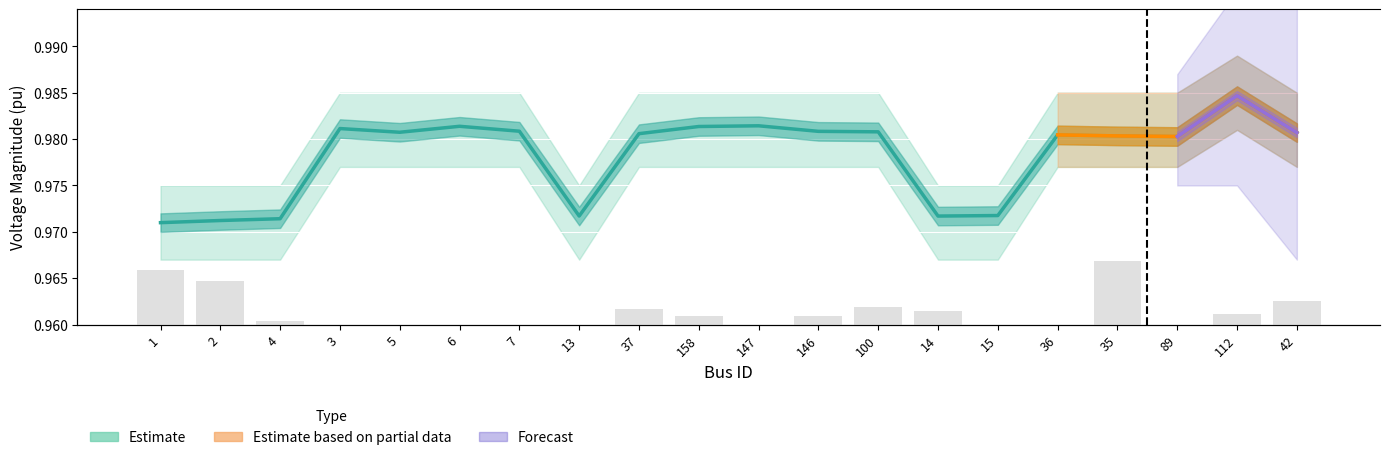

Is the value of Pd at 6 greater than the value of Vm at 1?

No